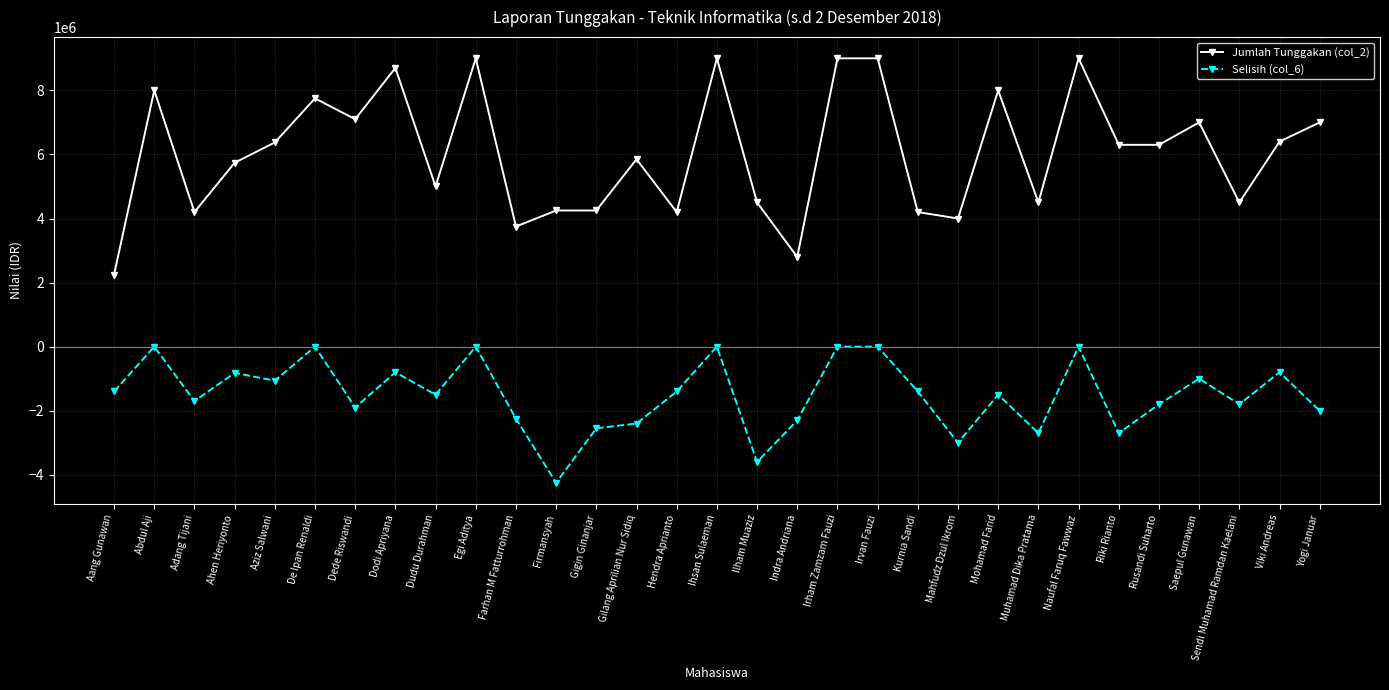

What is the label of the 10th point from the left?

Egi Aditya